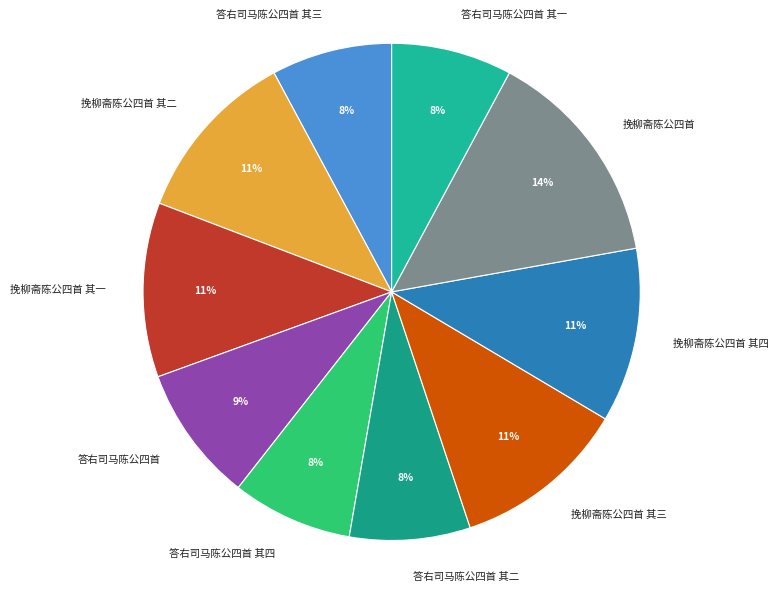

How many segments does this pie chart have?

10